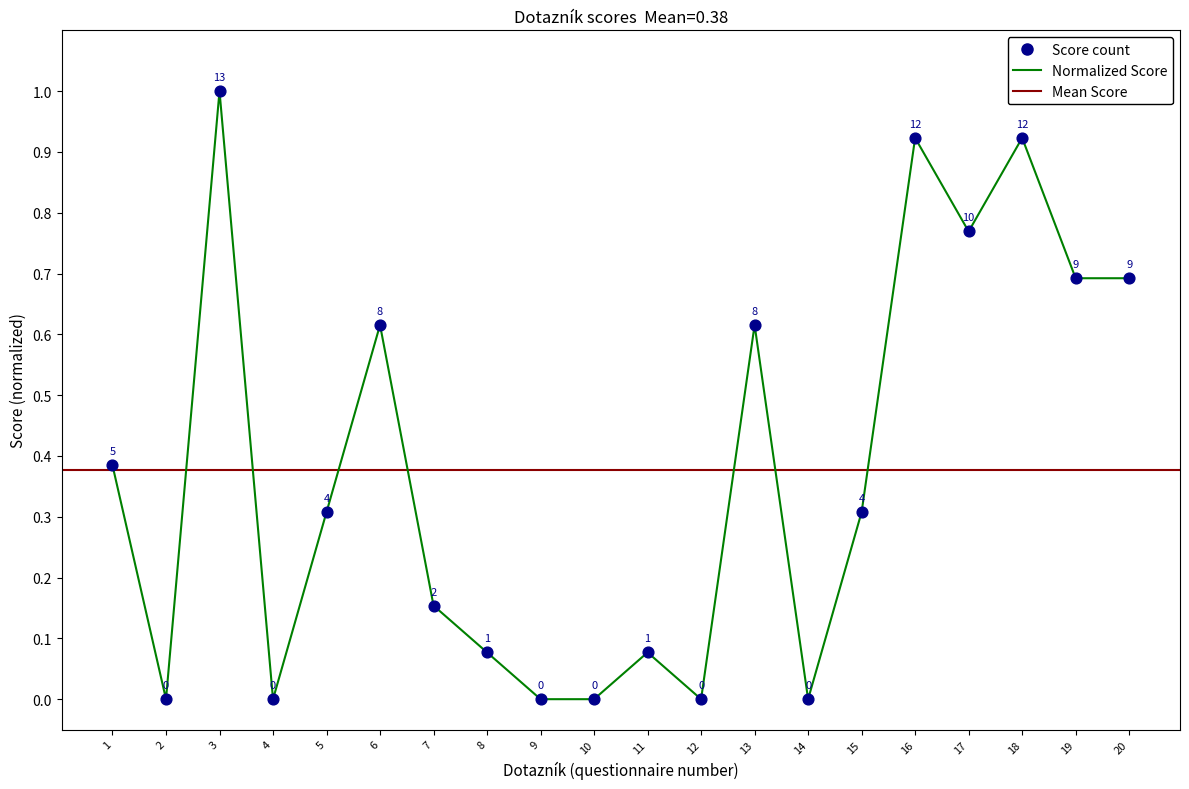

What is the change in value from 6 to 17?

+0.2